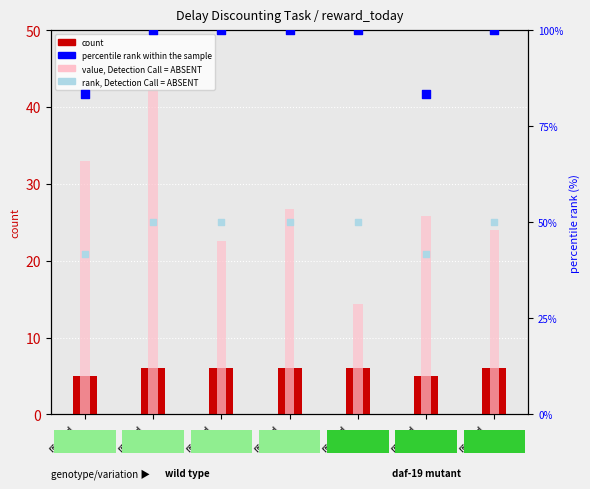

What is the total value across all series at reward
49?

170.3